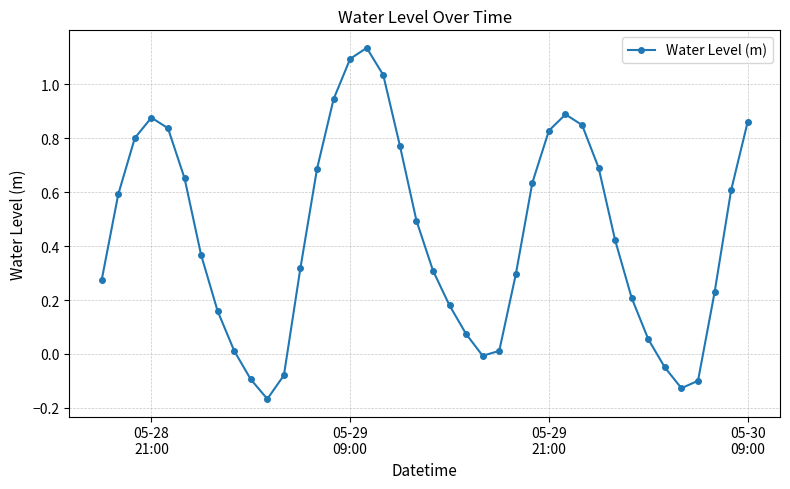

How many points are lower than both their immediate neighbors (excluding endpoints)?

3